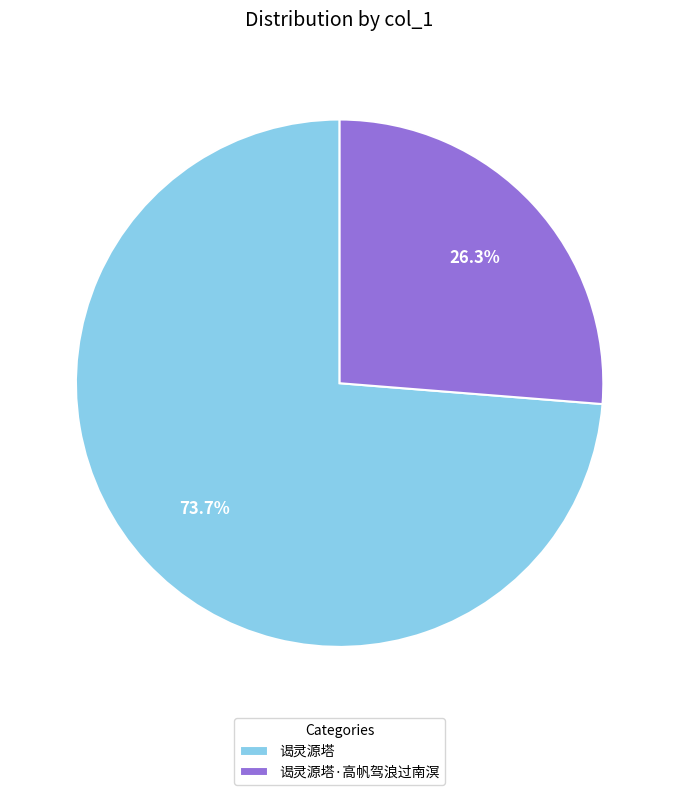

Which has a higher value, 谒灵源塔 or 谒灵源塔·高帆驾浪过南溟?

谒灵源塔